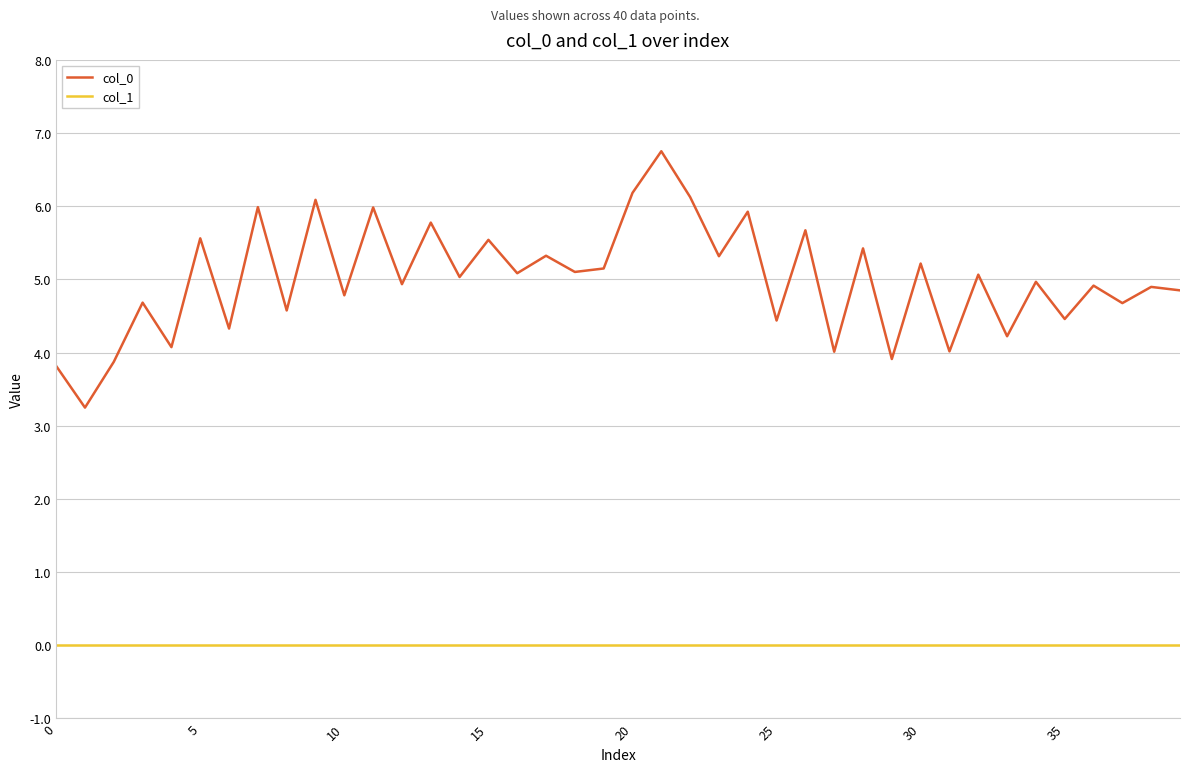

Does the chart have visible grid lines?

Yes